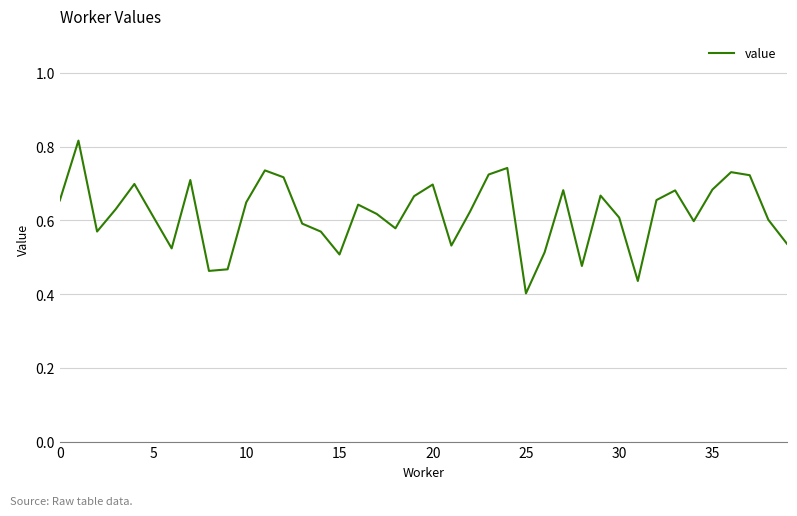

How many lines are shown in the chart?

1